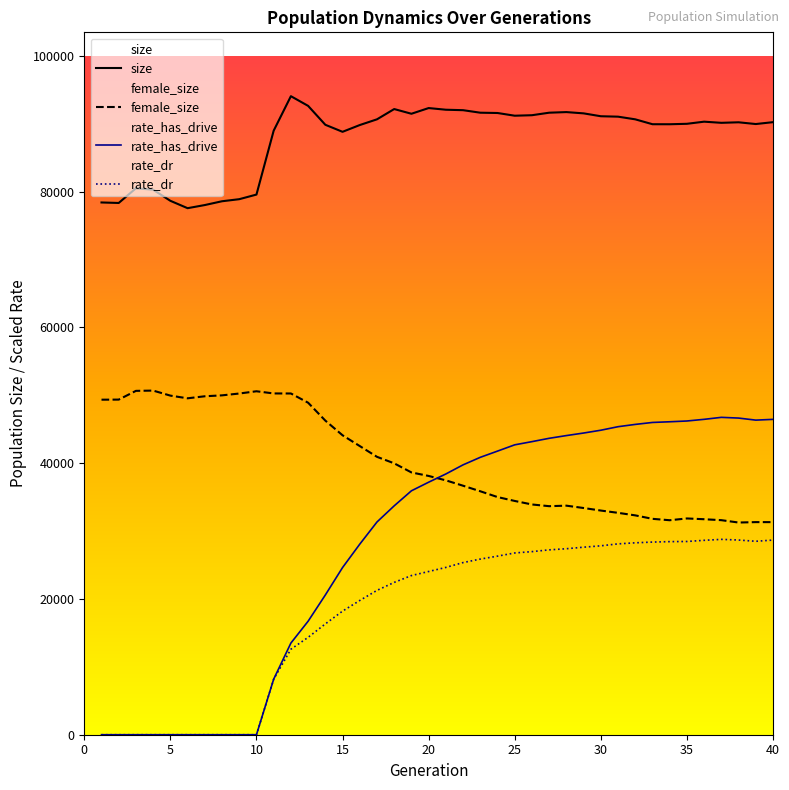

What are all the series names shown in the legend?

size, female_size, rate_has_drive, rate_dr